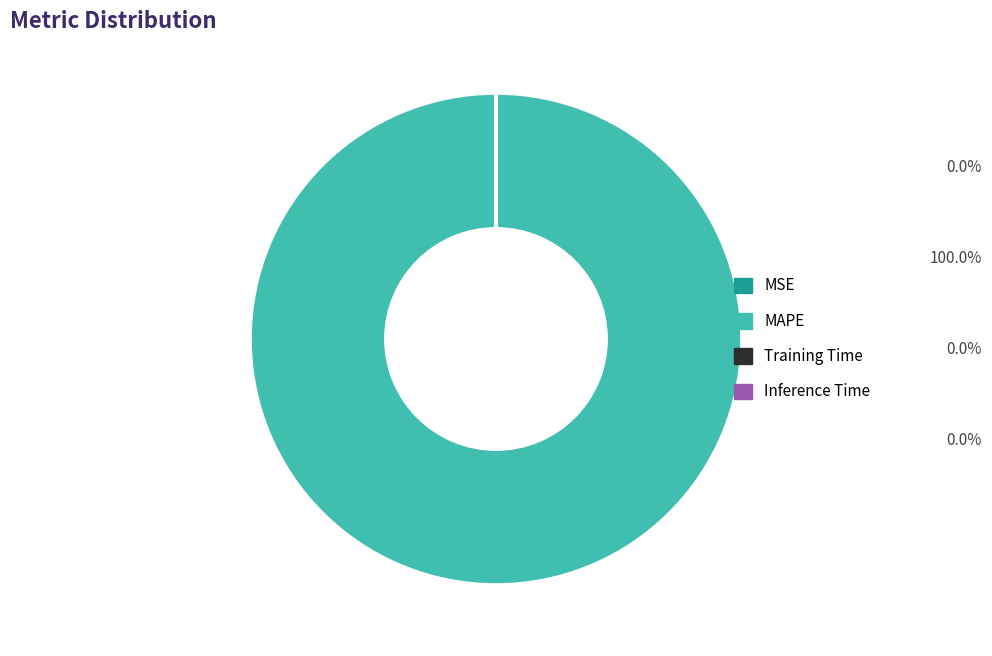

Which category has the biggest portion of the pie?

MAPE